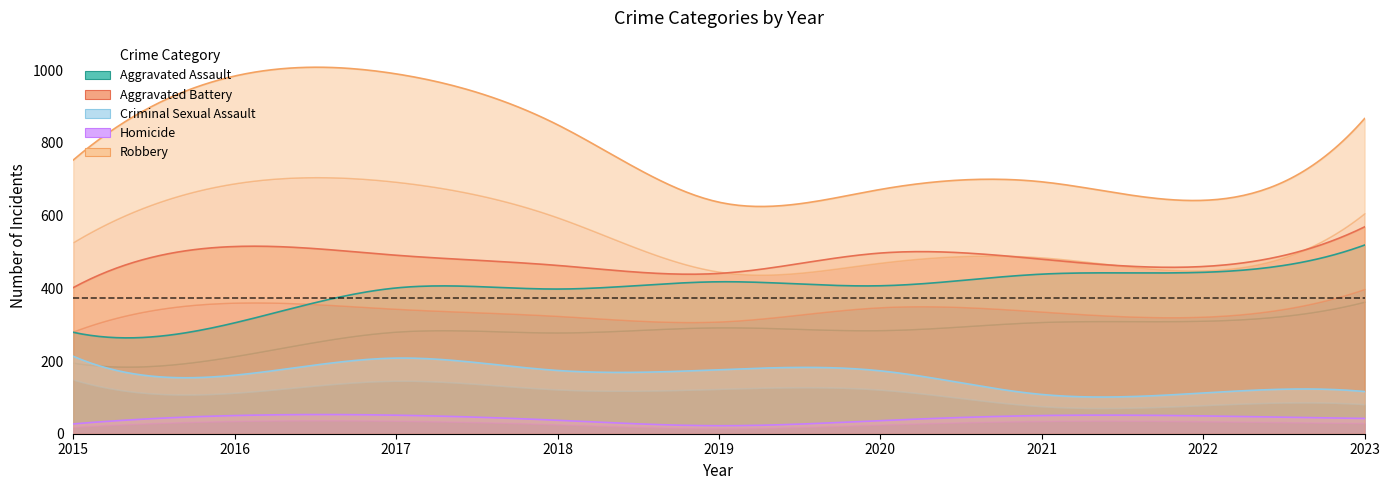

True or false: Robbery has more than 2 points higher than both neighbors.

False